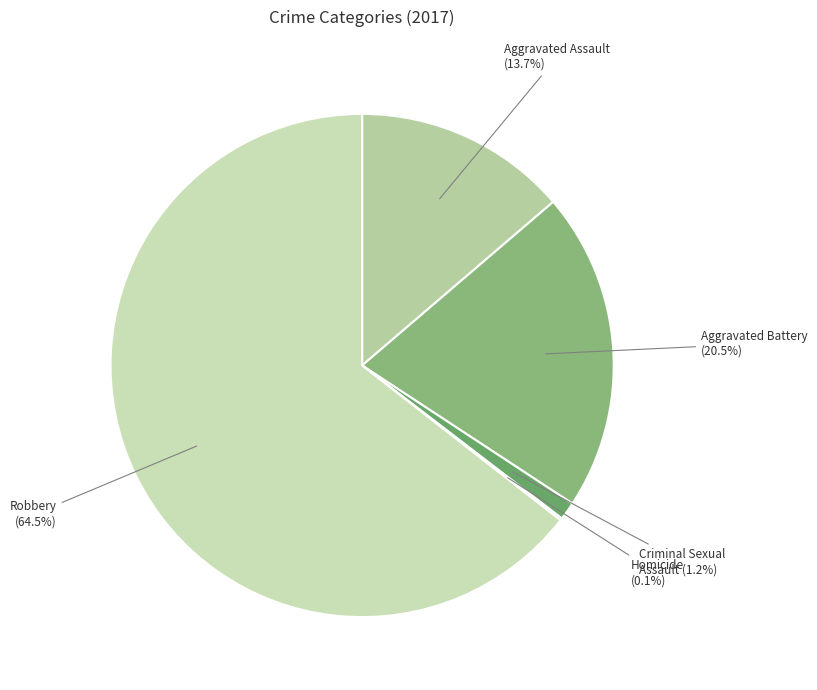

How much of the chart is everything except Robbery (64.5%)?

35.5%